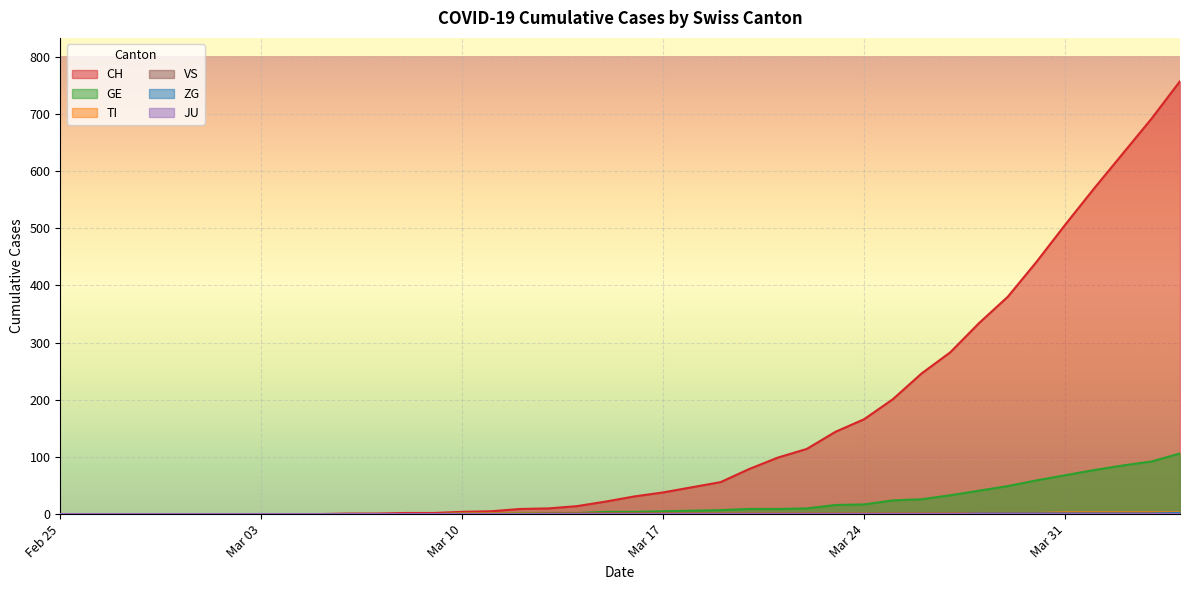

True or false: ZG and VS cross at least once.

False